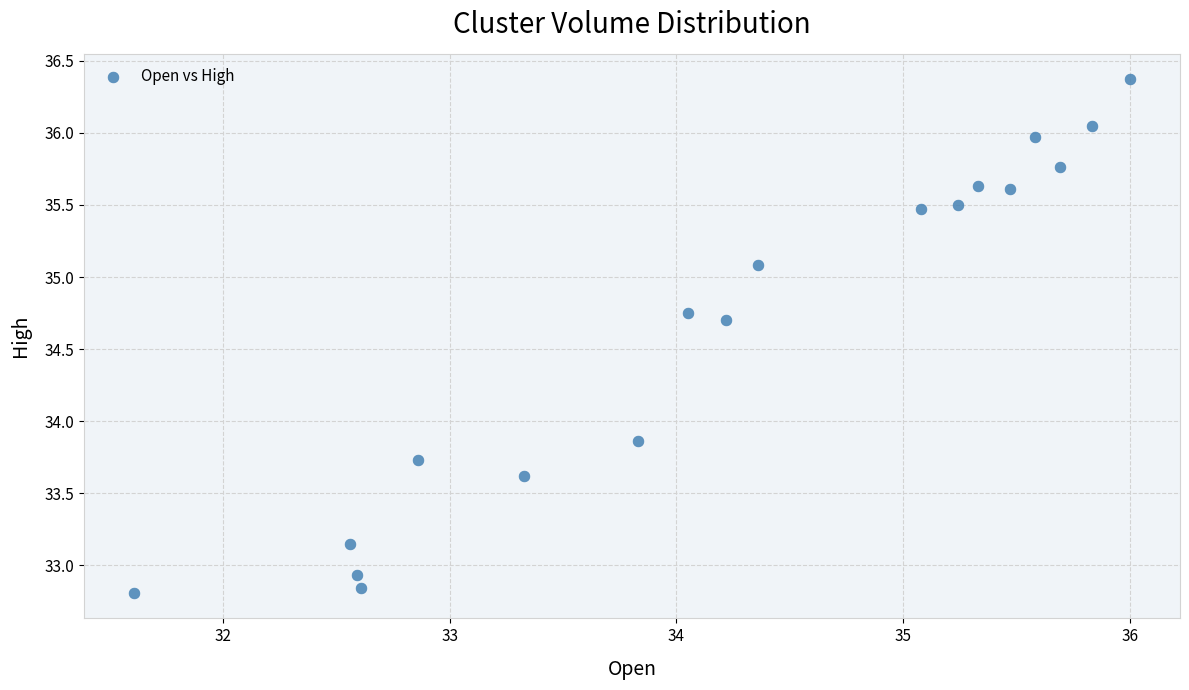

What is the range of X values (max minus min)?

4.4